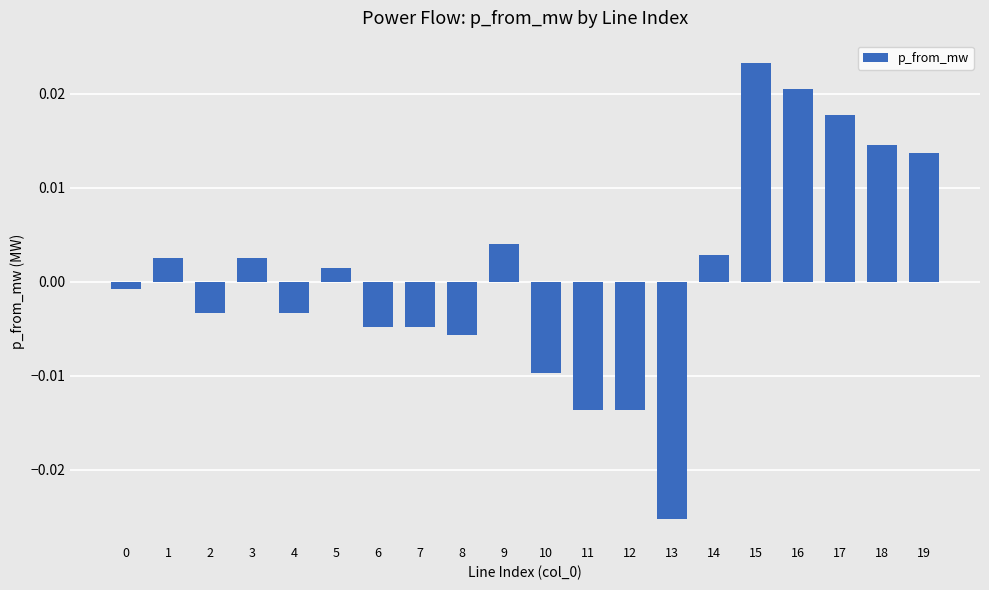

Which label corresponds to the smallest value in the chart?

13